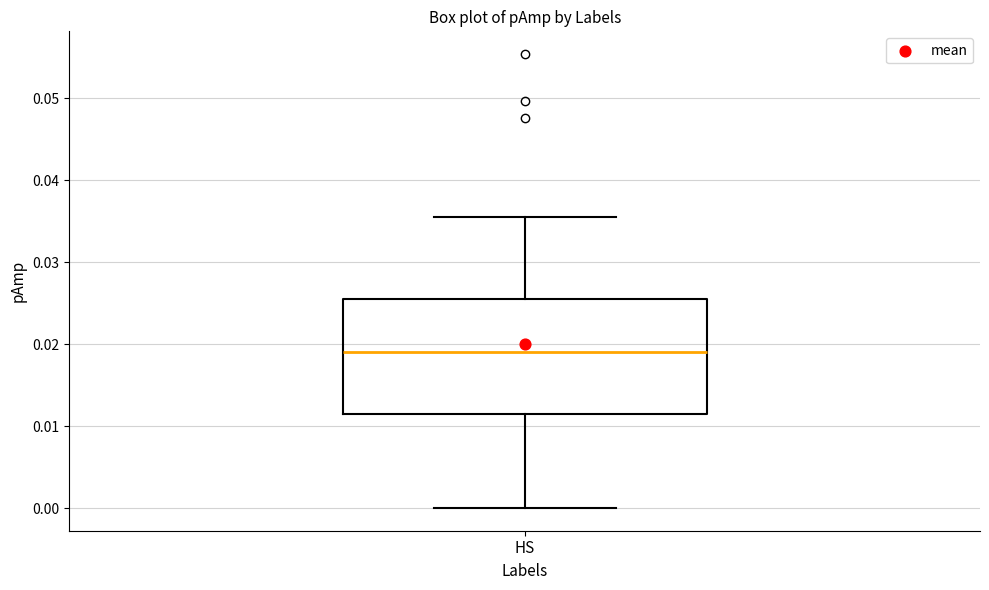

Read this box plot against the y-axis: the position of the median line, the range covered by the box, and the ends of both whiskers. The values are not printed on the chart, so give them approximately, as read against the axis.

median 0.019, box 0.011 to 0.025, whiskers 0.000 to 0.035